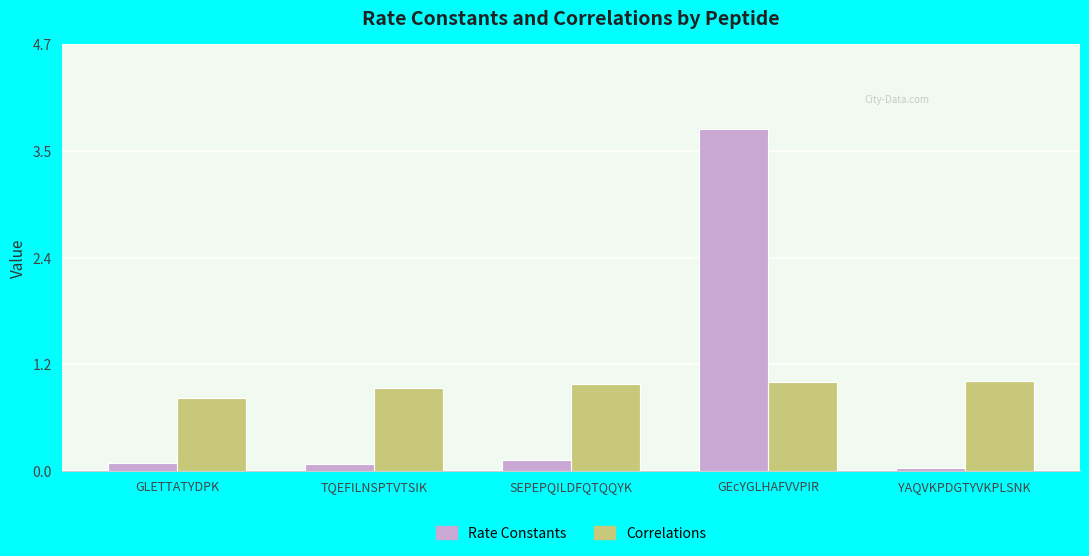

What are all the series names shown in the legend?

Rate Constants, Correlations